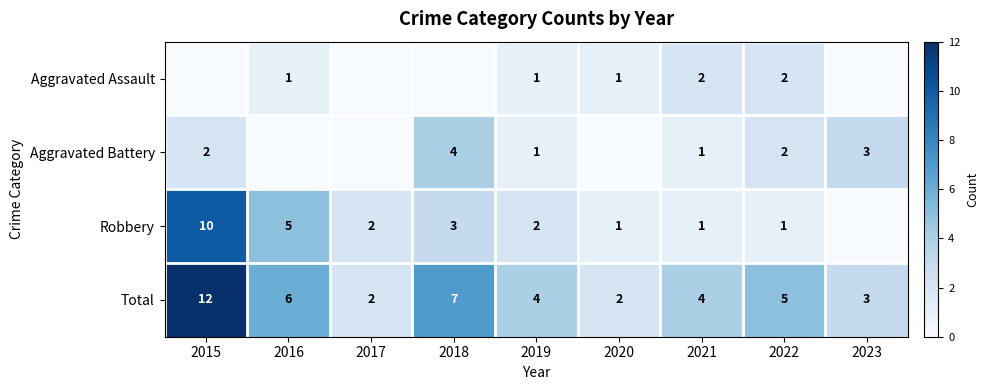

What is the highest value of the Total series?

12